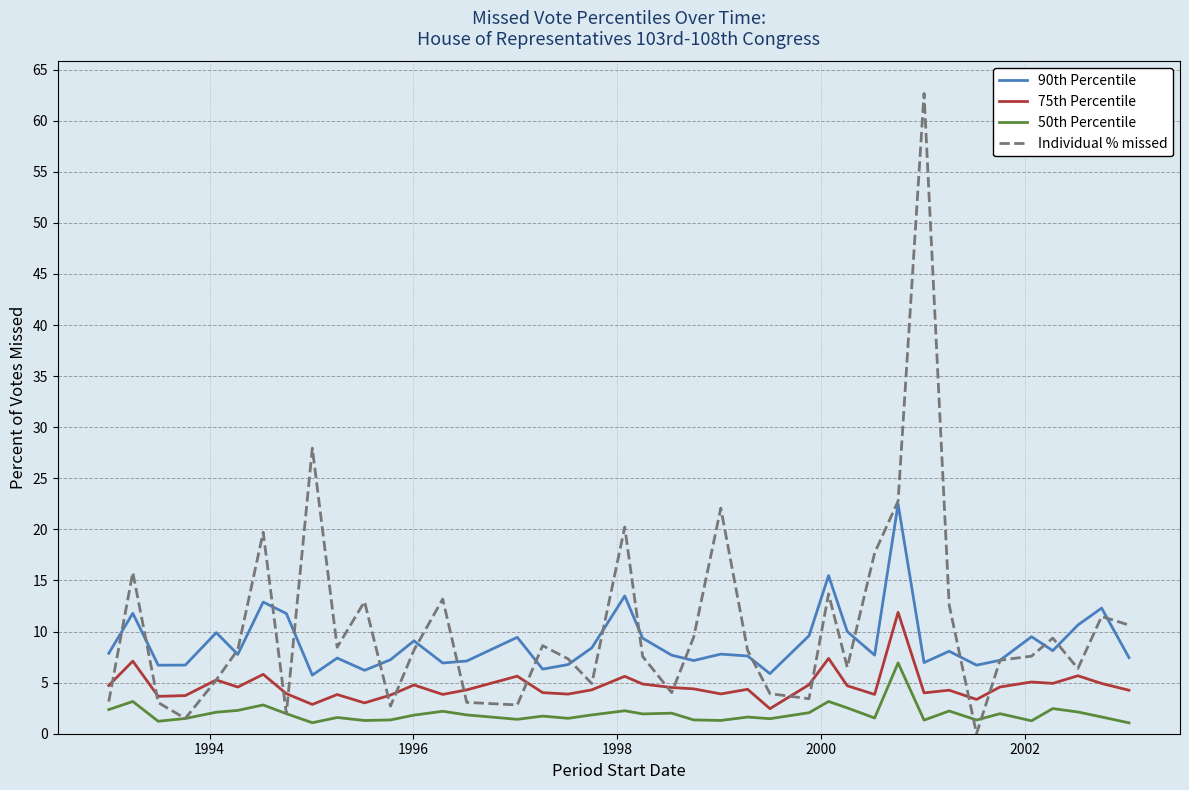

List the series in order of their peak value, lowest first.

50th Percentile, 75th Percentile, 90th Percentile, Individual % missed